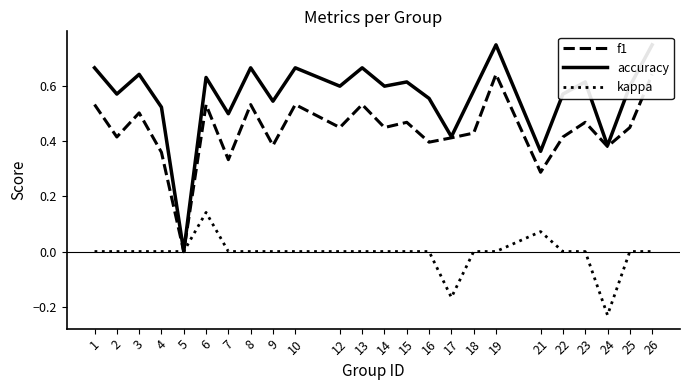

Does the chart display data point markers on the line(s)?

No